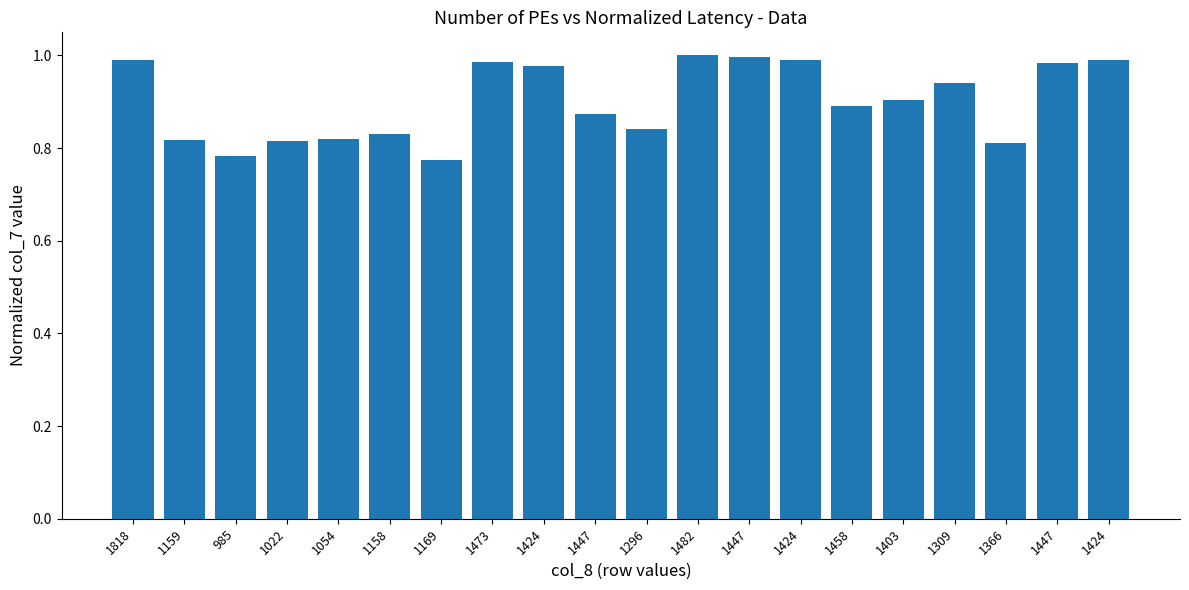

At which category does the chart reach its peak across all series?

1482